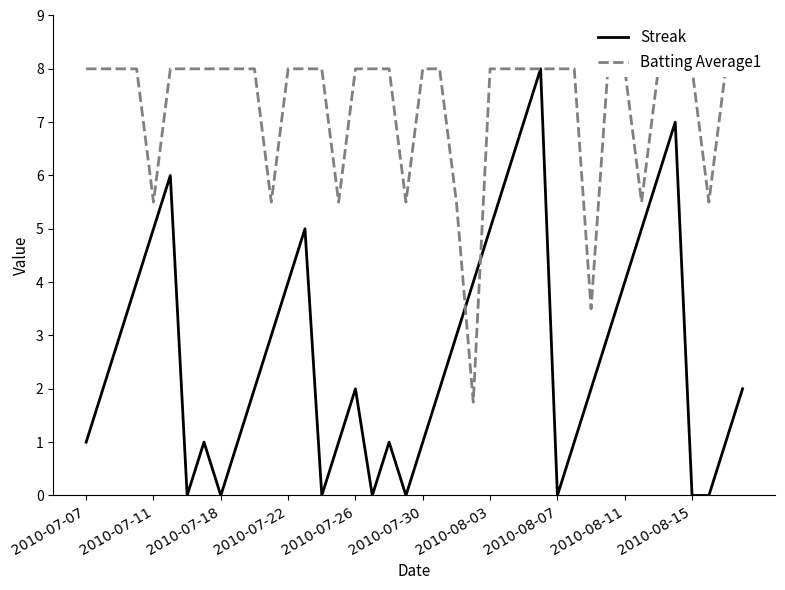

Which series ends up on top after the final intersection of Streak and Batting Average1?

Batting Average1